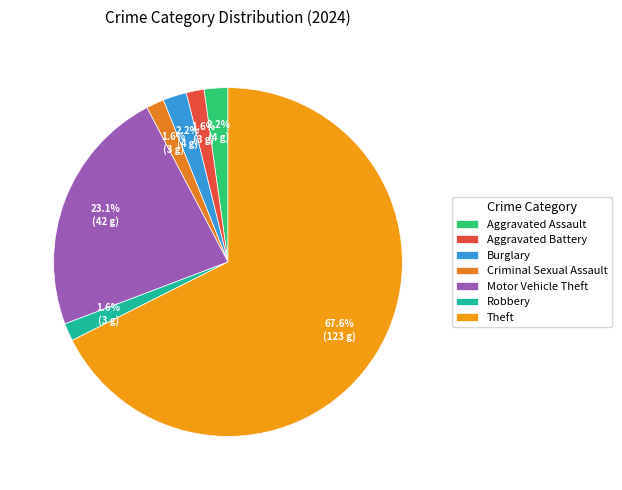

How many segments does this pie chart have?

7